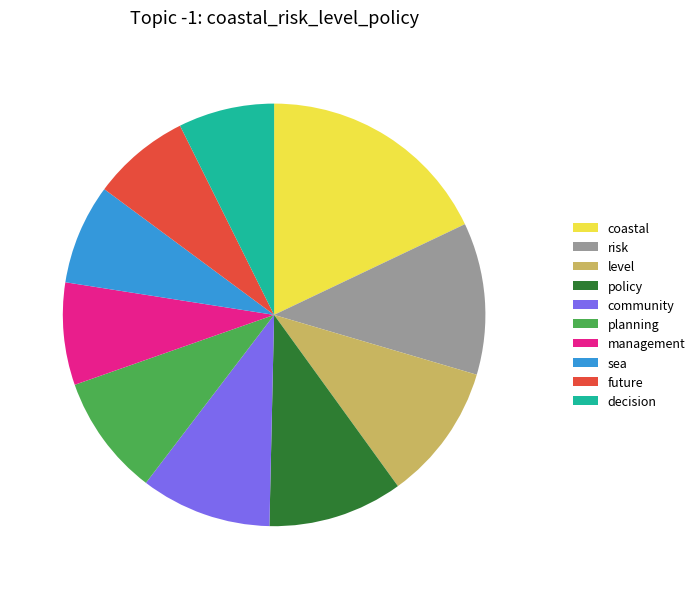

What is the largest slice in the pie chart?

coastal